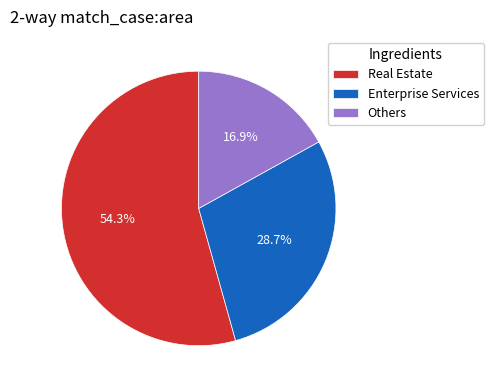

Between Others and Enterprise Services, which is larger?

Enterprise Services